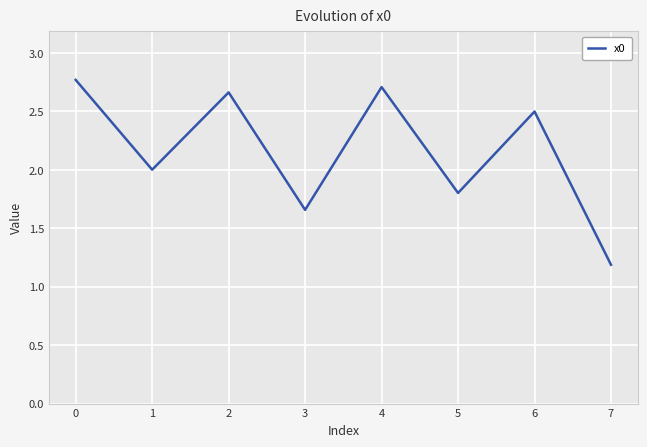

What is the minimum value shown in the chart?

1.2